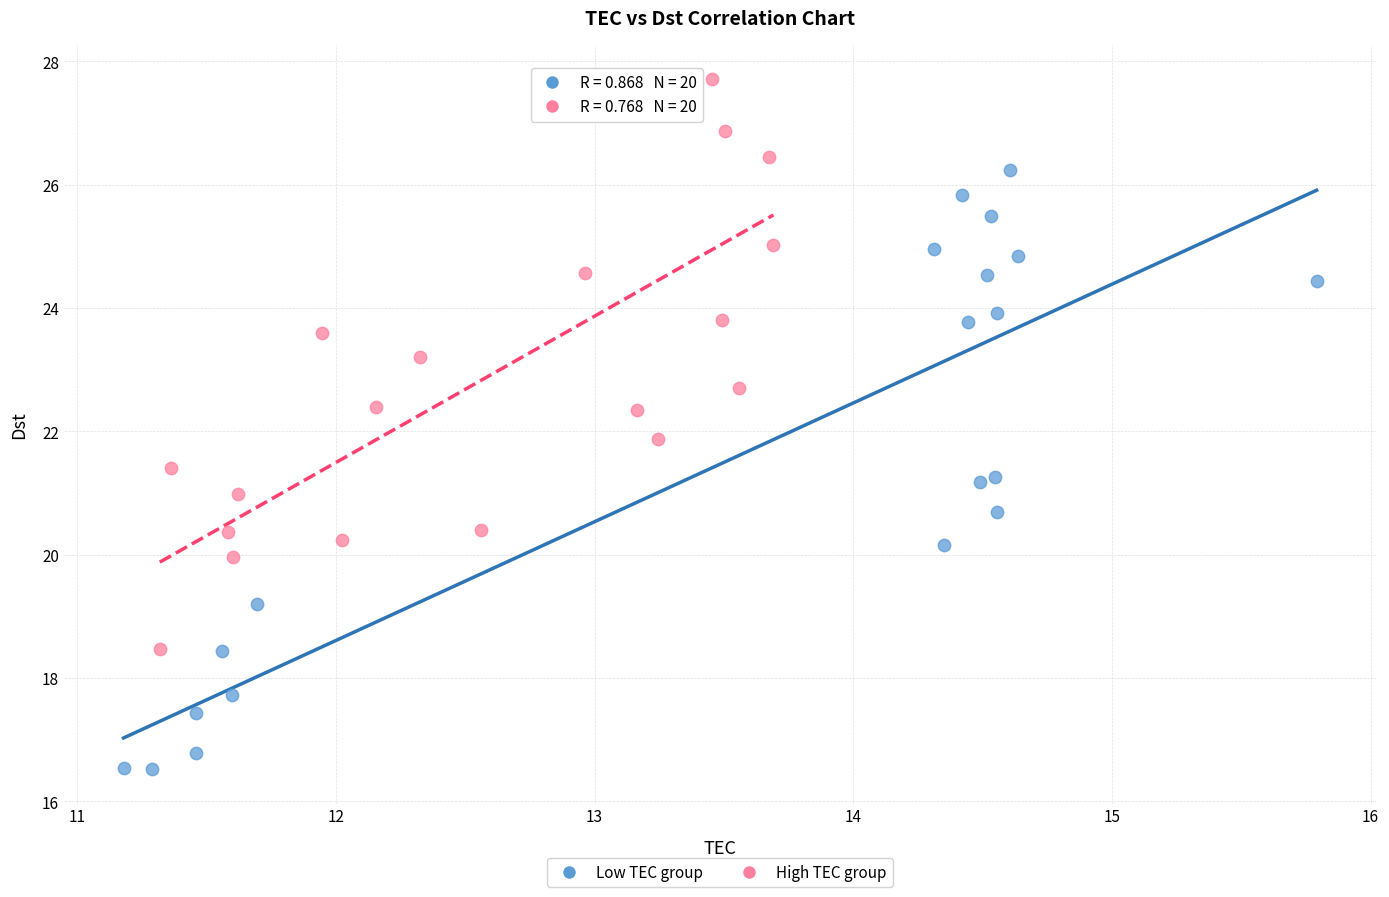

Which series contains the lowest Y value?

Low TEC group